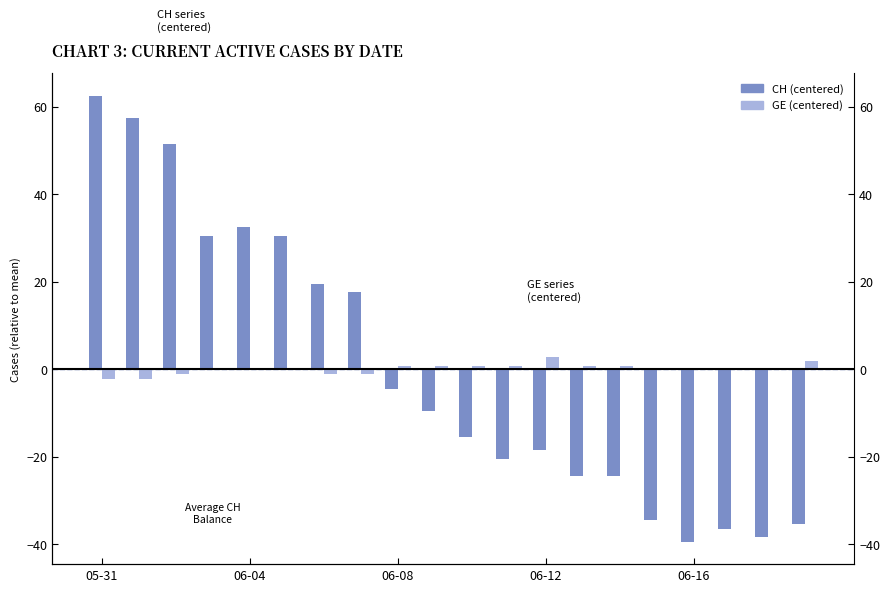

What is the maximum value shown in the chart?

62.5